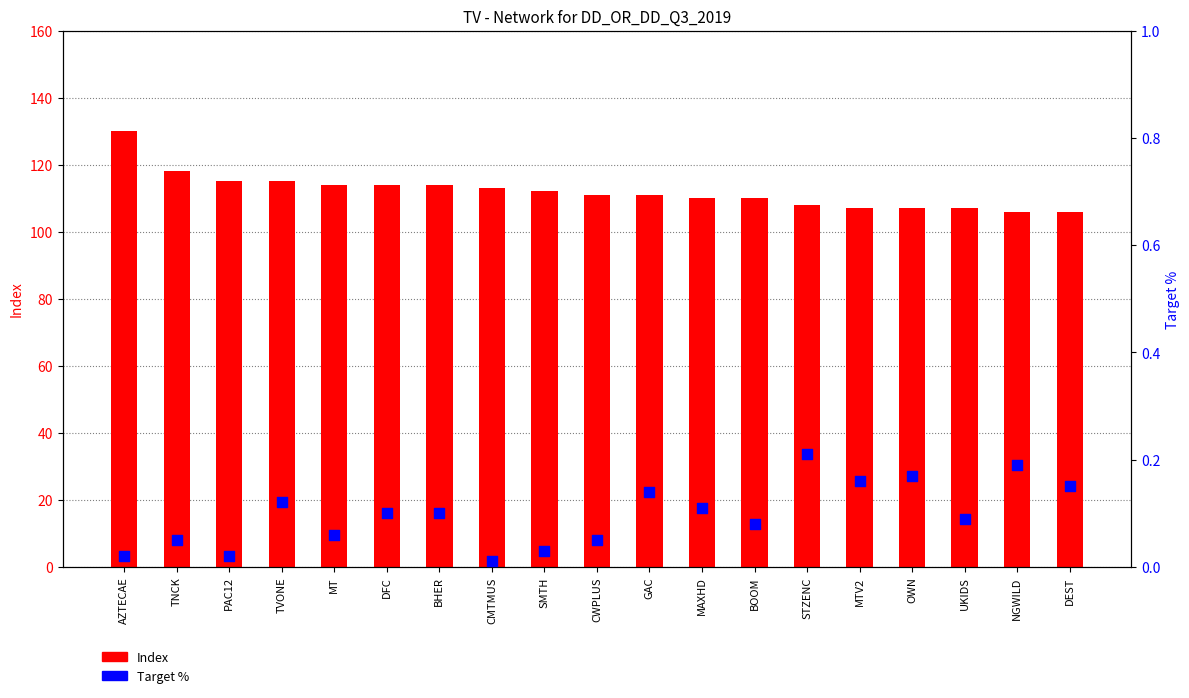

Which series has the widest spread of Y values?

Index